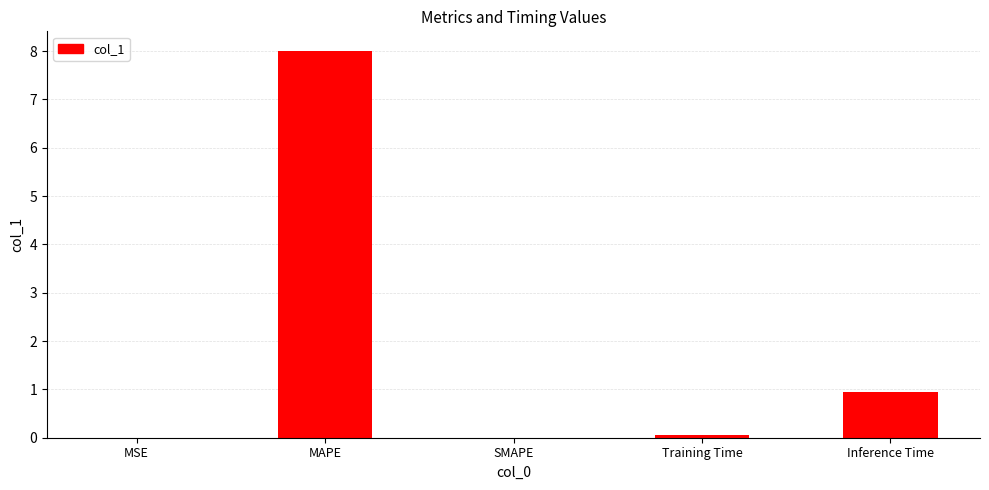

What value does the data have at Inference Time?

1.0